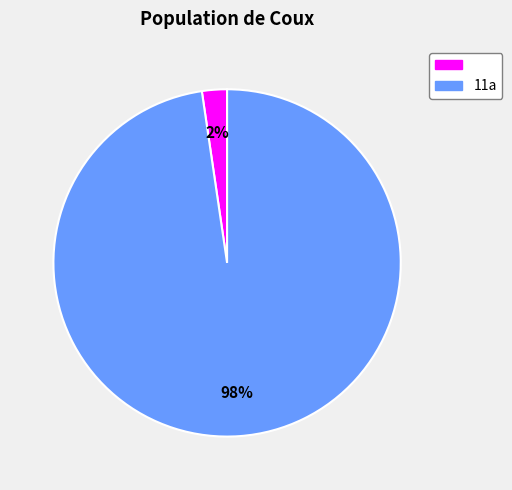

Is there any slice that represents more than half of the pie?

Yes